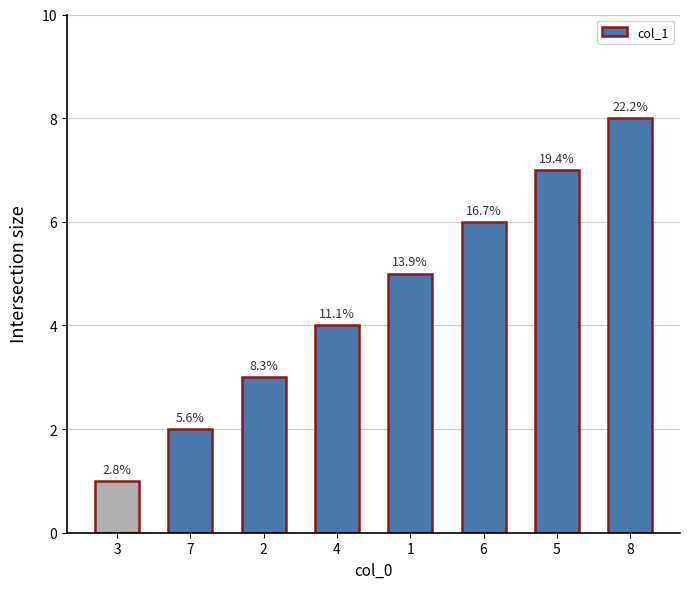

What position from the left is 1?

5